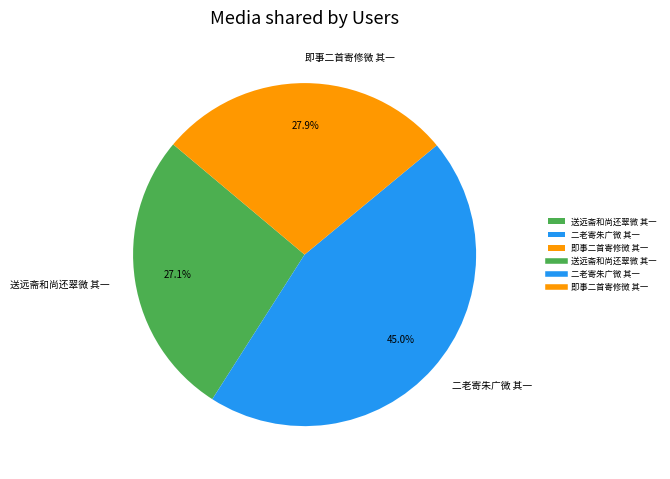

What percentage is the 送远斋和尚还翠微 其一 slice, to the nearest percent?

27%